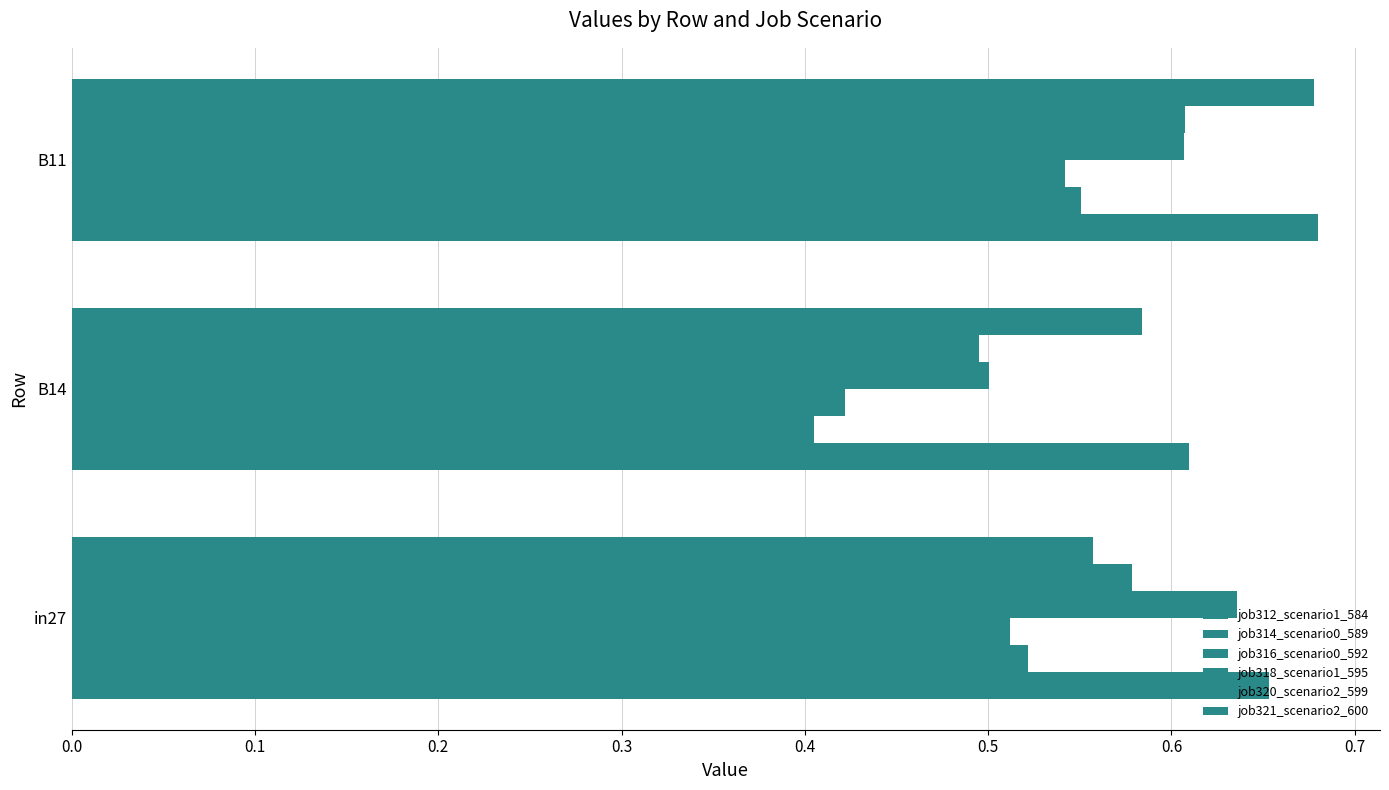

How many distinct data groups are displayed?

6